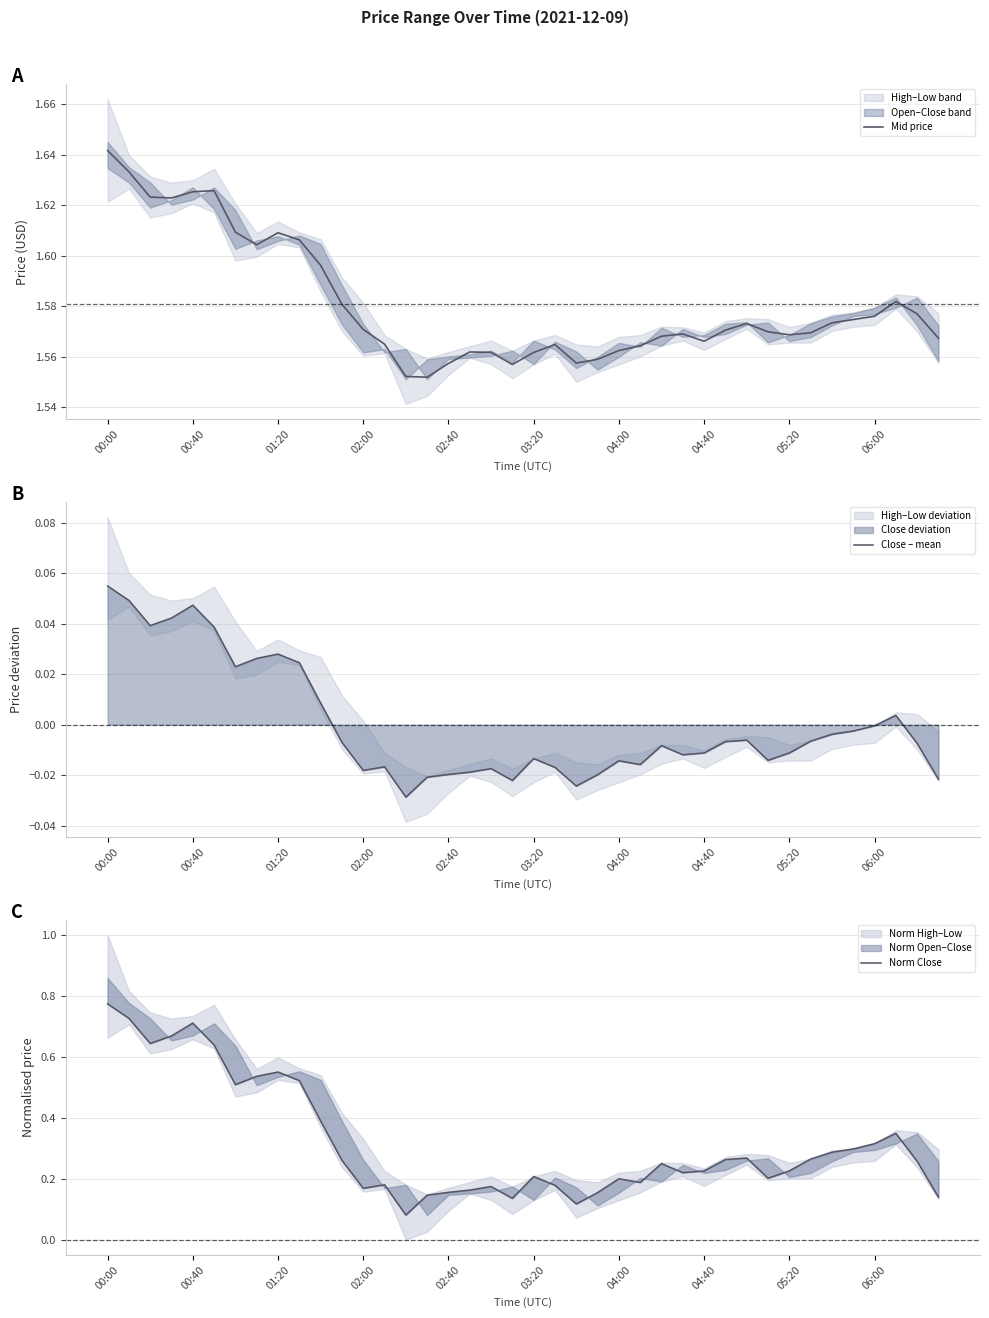

How many positive values does the Close – mean series have?

12